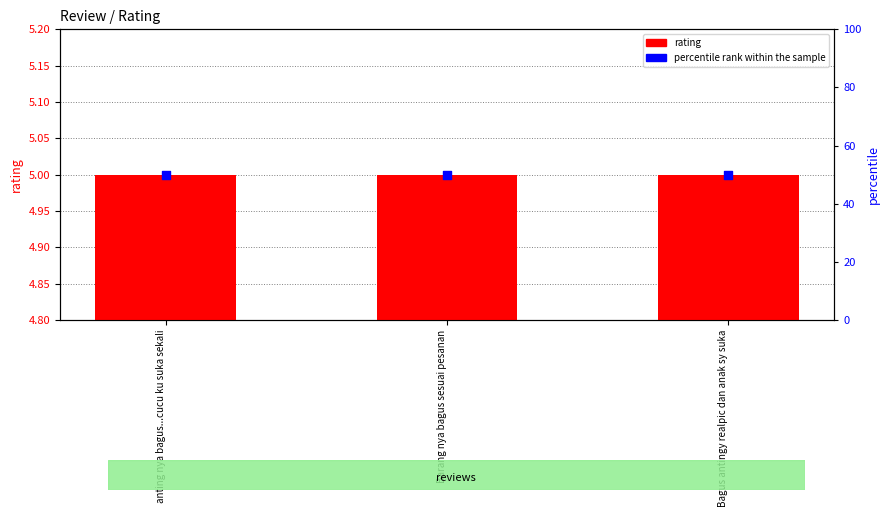

Is the value of rating at Bagus antingy realpic dan anak sy suka greater than the value of percentile rank within the sample at Bagus antingy realpic dan anak sy suka?

No